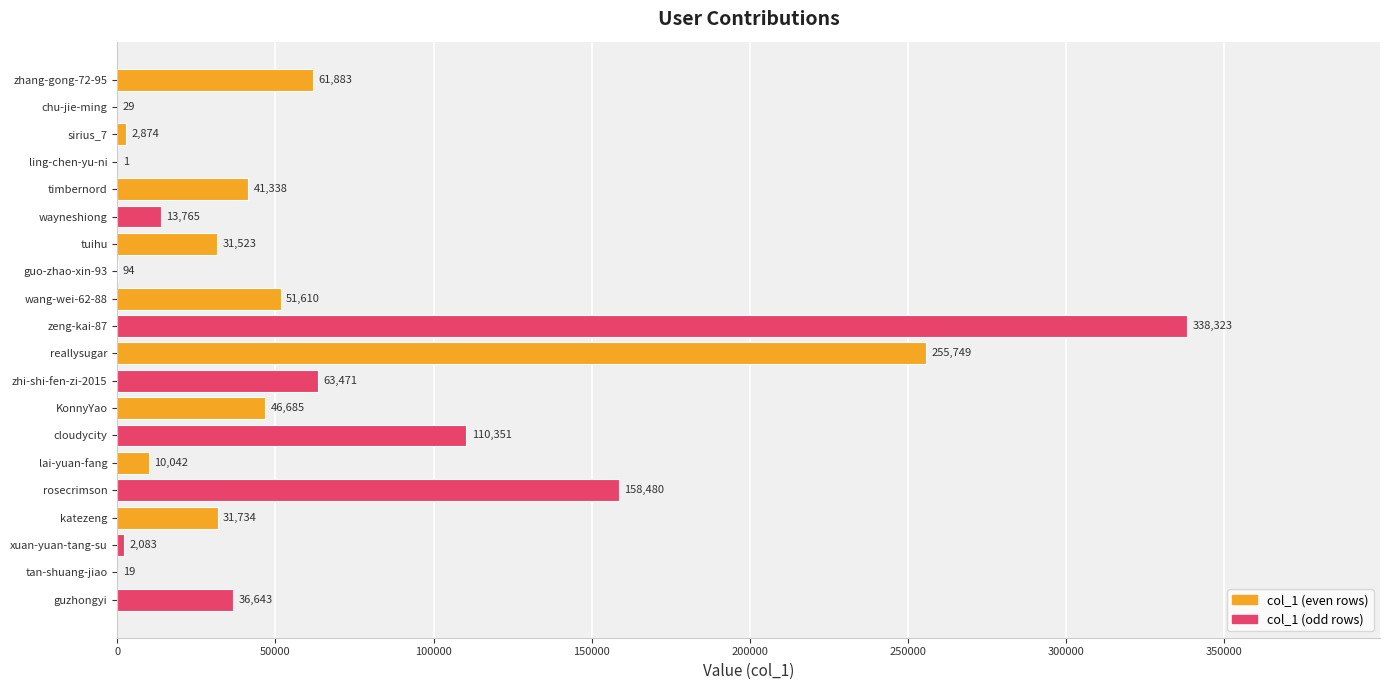

How many data points does each series have?

20